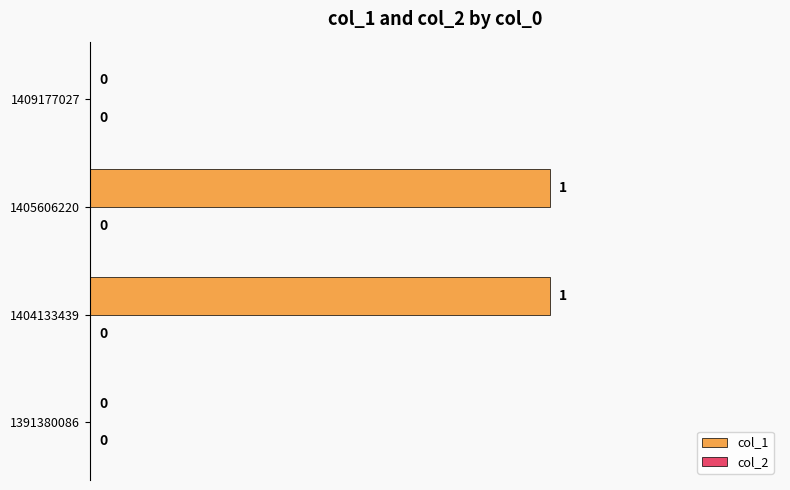

How many values are between 0 and 1?

4